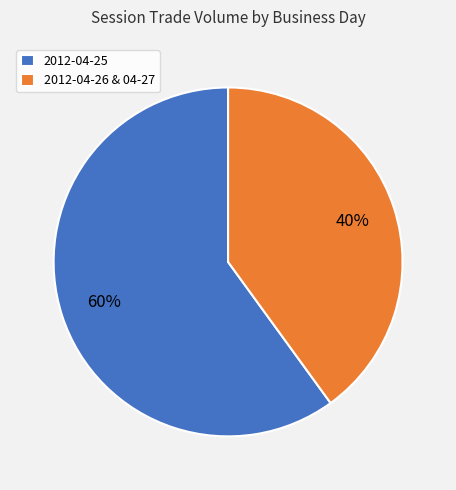

To the nearest percent, what is the average slice percentage?

50%